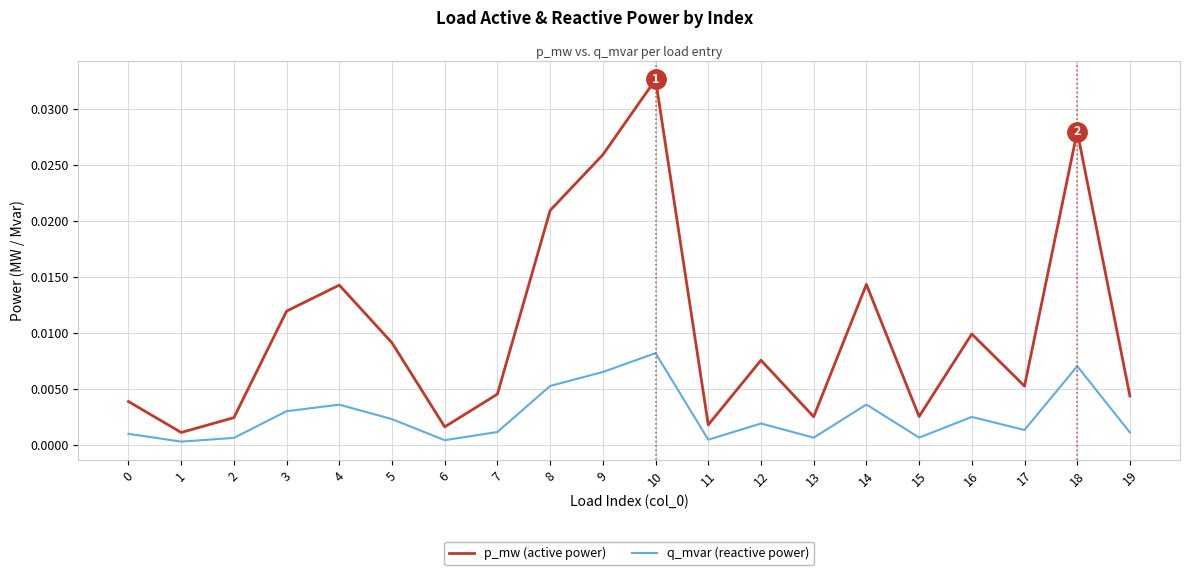

Rank the series by their maximum value, from highest to lowest.

p_mw (active power), q_mvar (reactive power)